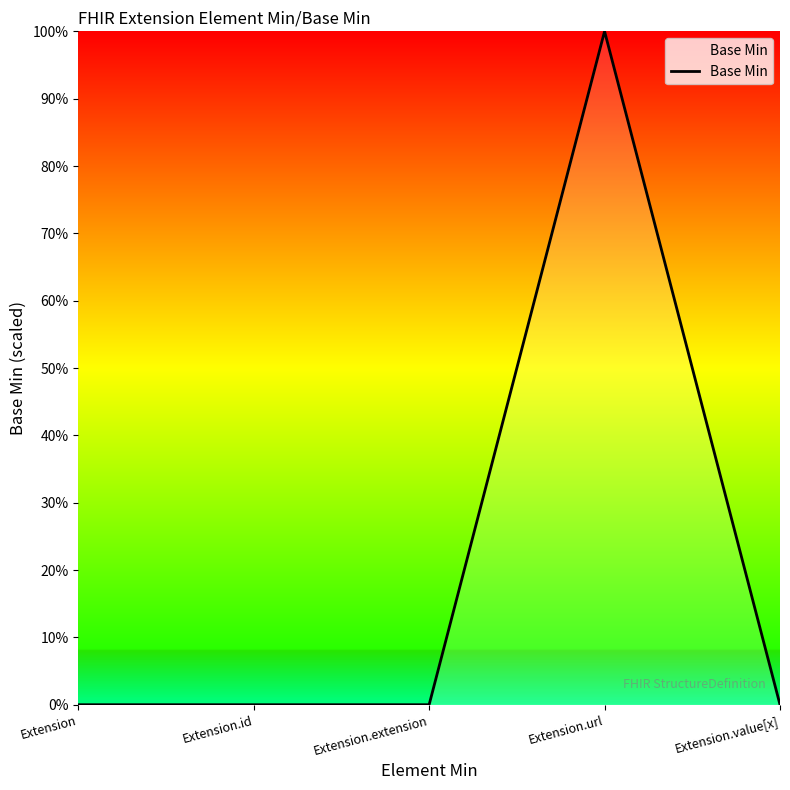

True or false: there are more than 2 points higher than both neighbors.

False